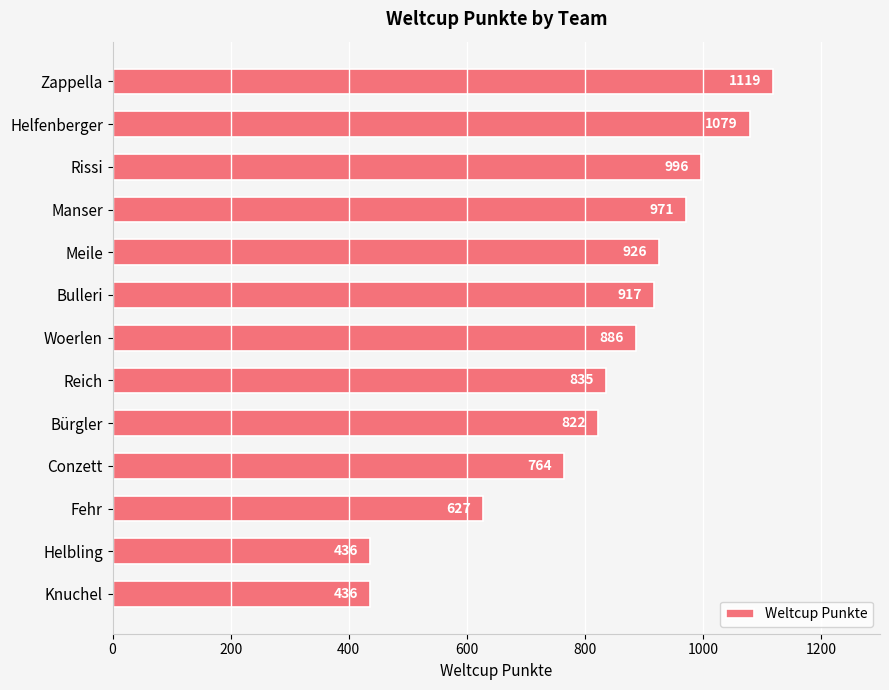

How many bars are there in total?

13